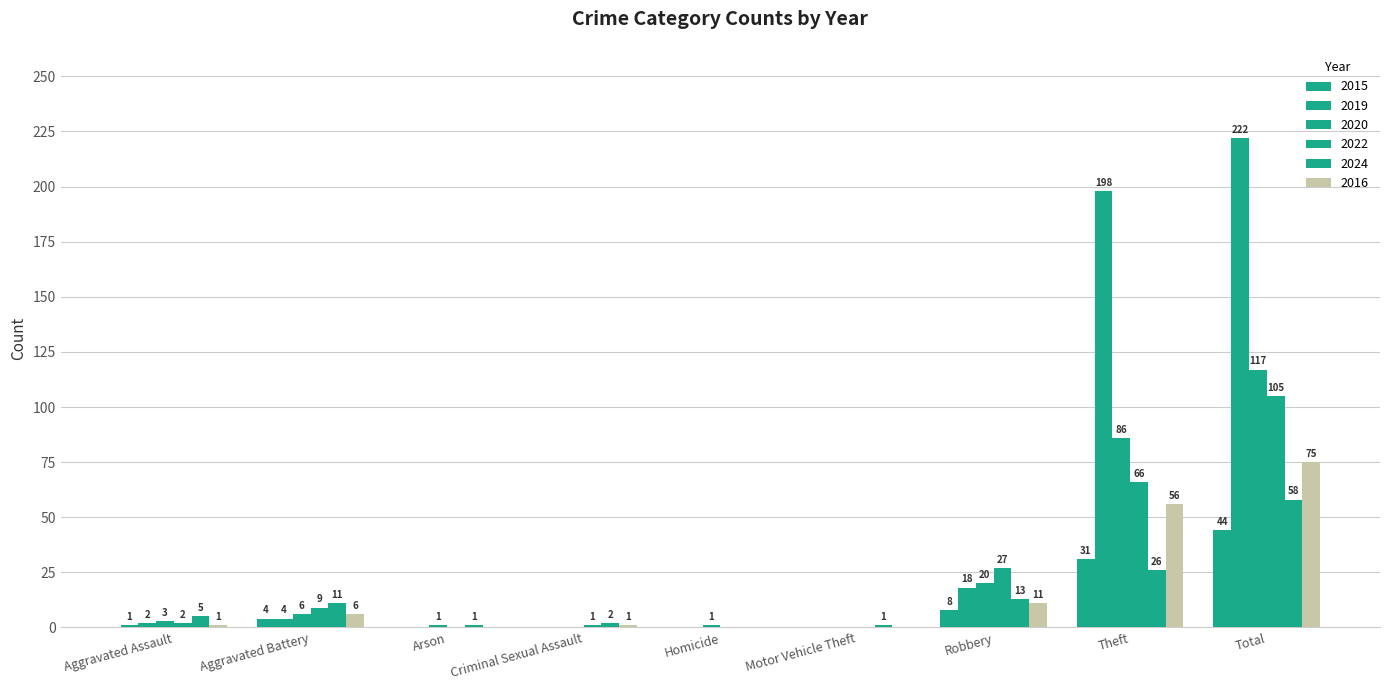

How many categories are shown in the chart?

9